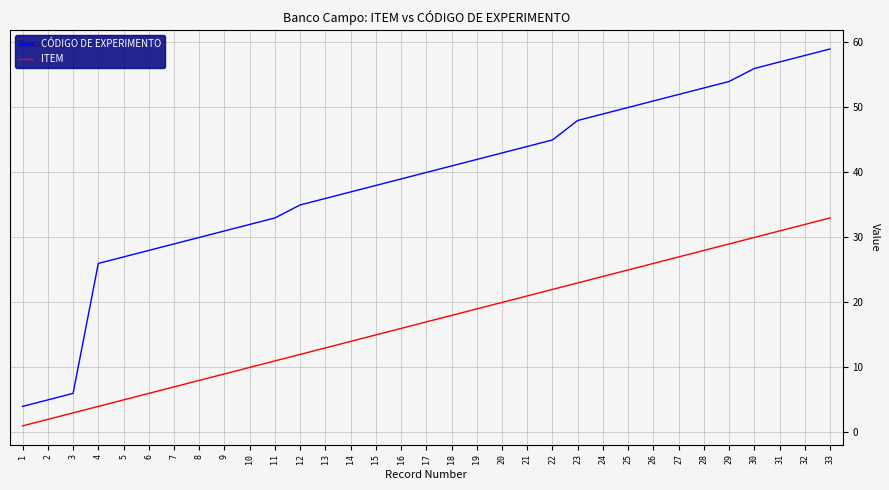

Rank the series at 33 from highest to lowest value.

CÓDIGO DE EXPERIMENTO, ITEM